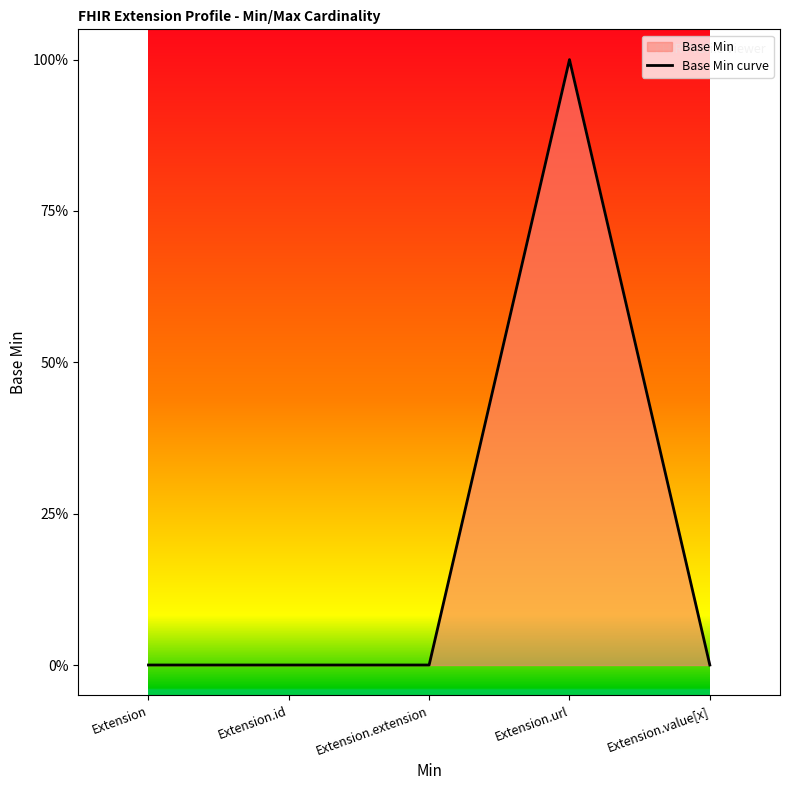

What is the sum of the values at Extension.url and Extension?

1